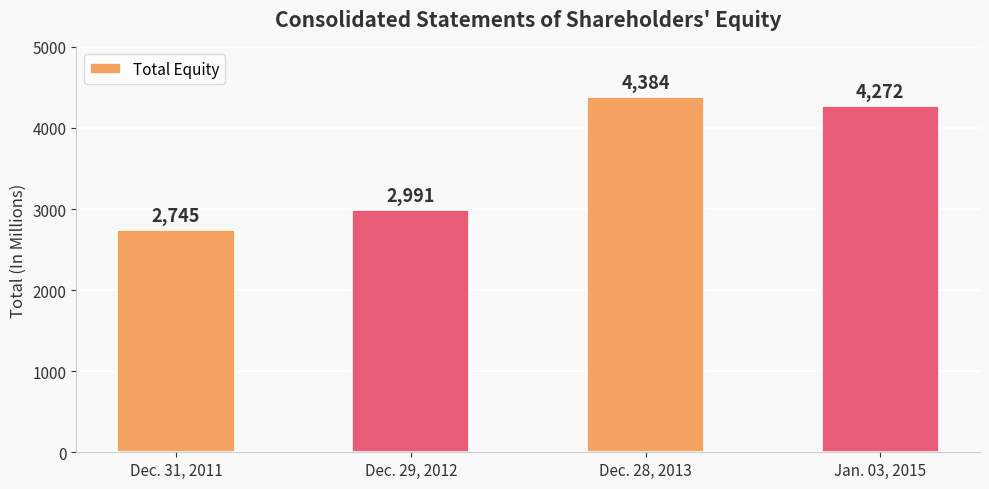

Read the value at Jan. 03, 2015, to the nearest 10.

4270